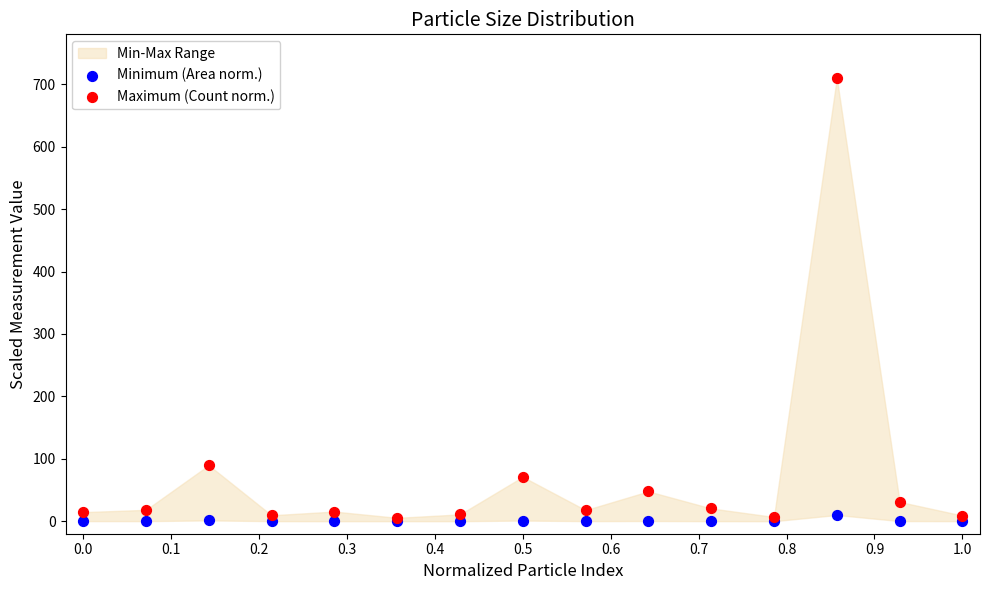

In the Maximum (Count norm.) series, what Y value is closest to 357?

89.8